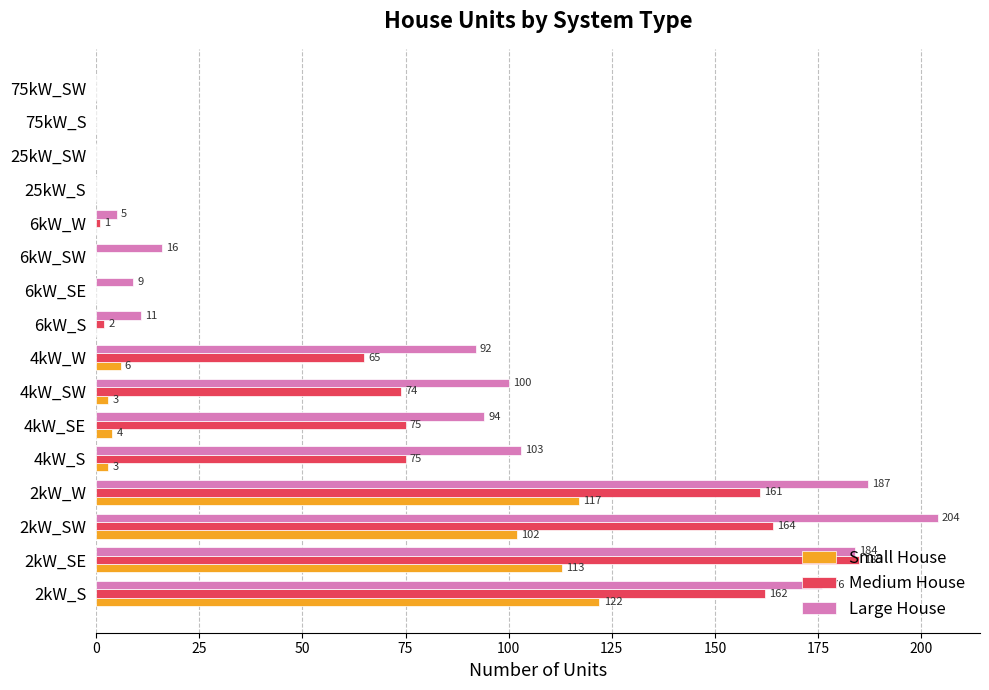

At which label is Small House closest to 61?

2kW_SW